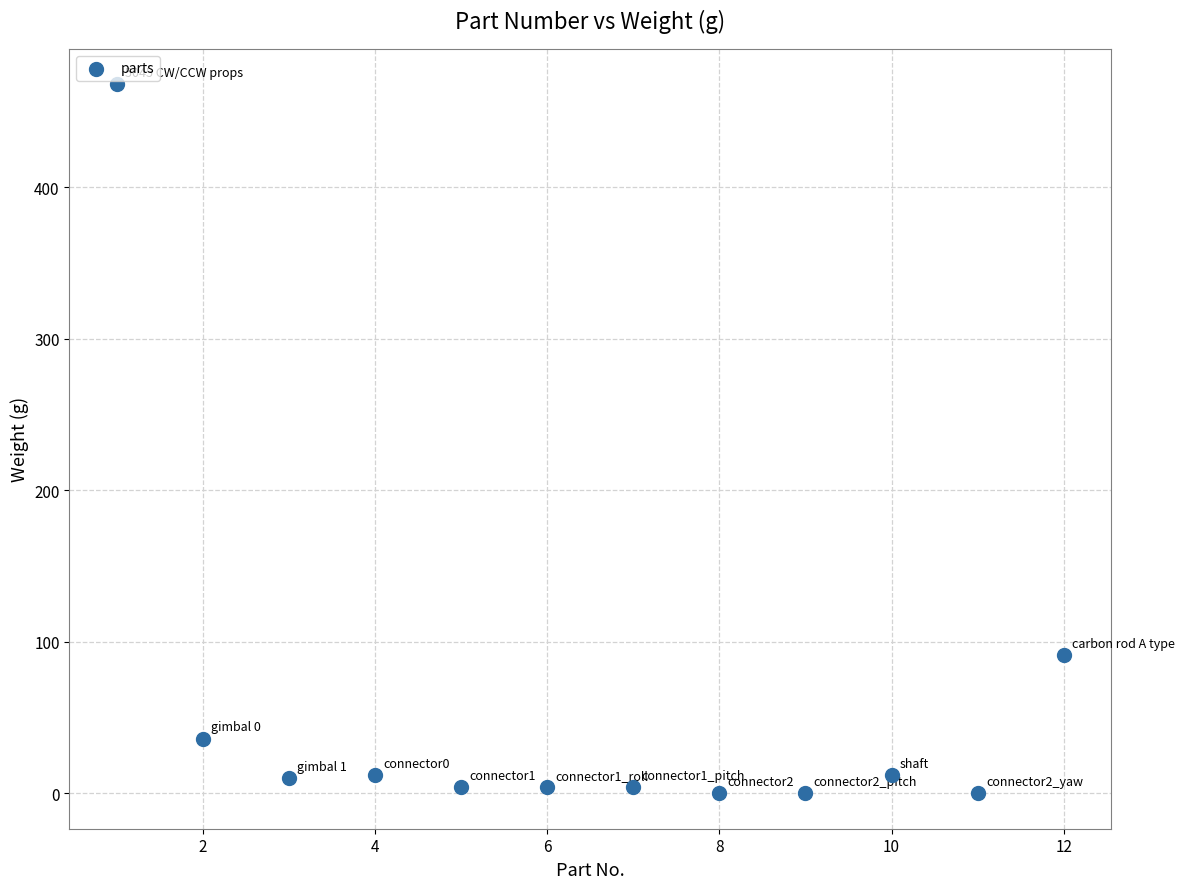

What is the average X value?

6